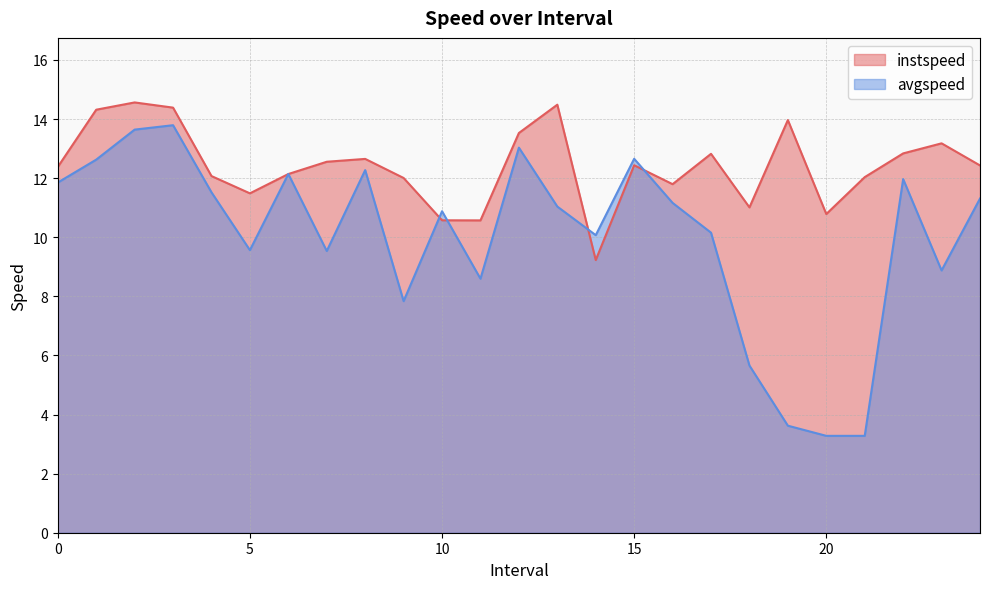

What is the label of the 2nd point from the left?

1.0